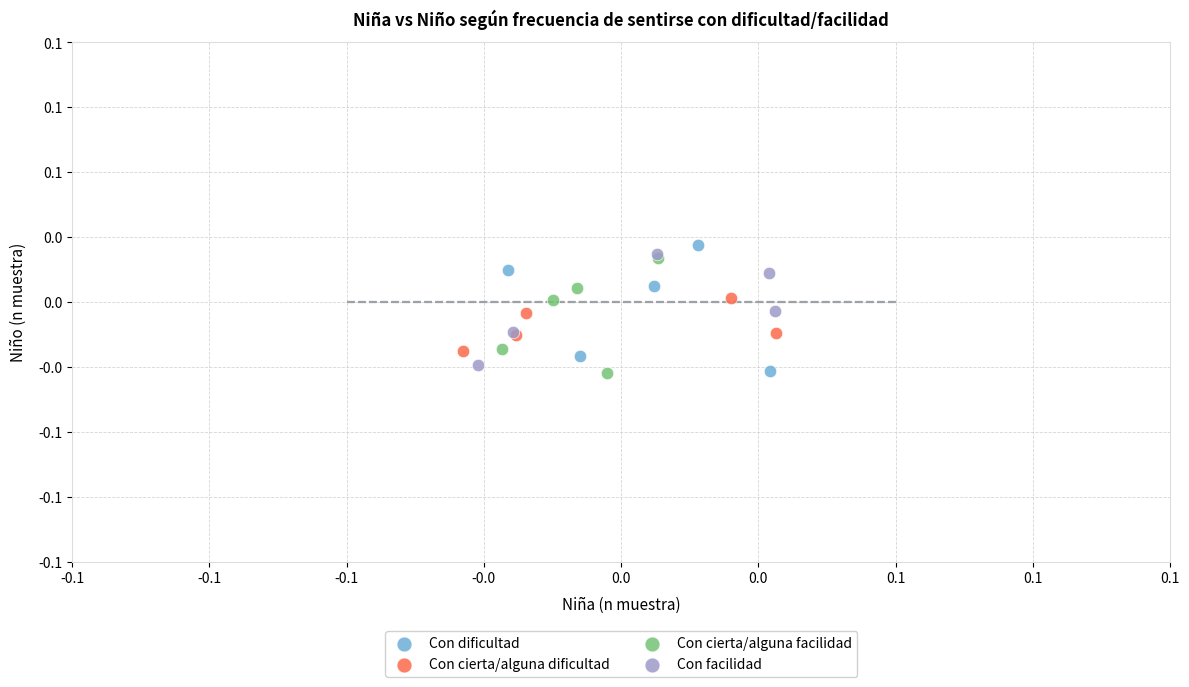

Which series contains the highest Y value?

Con dificultad